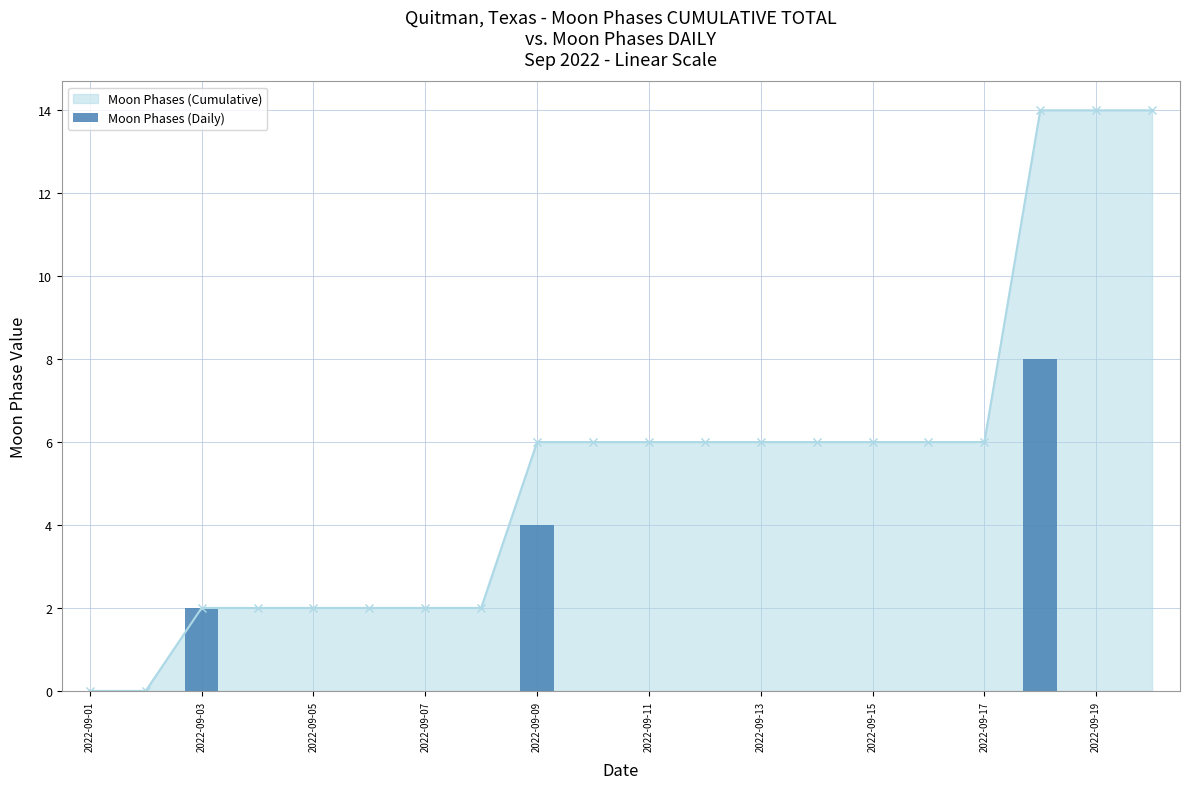

Count the number of categories in the chart.

20